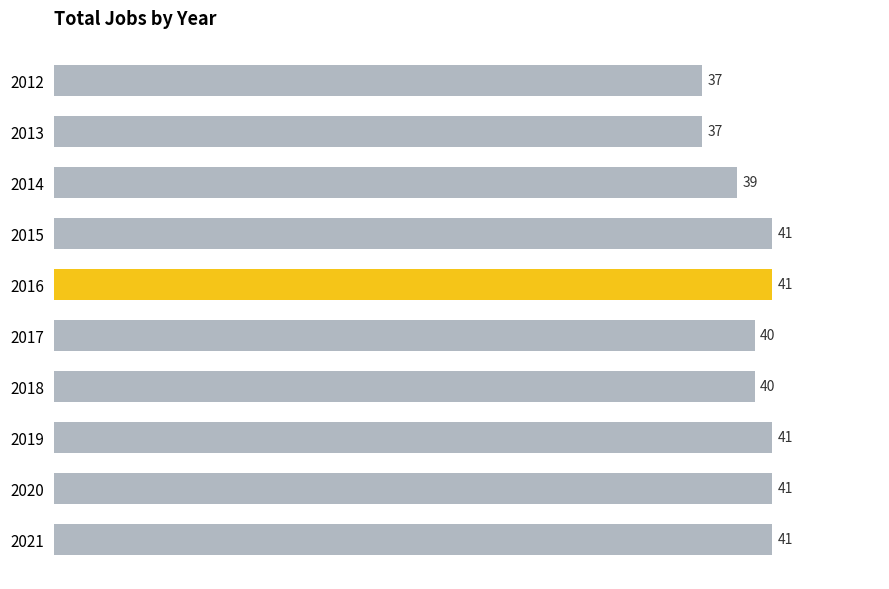

What is the greatest value displayed?

41